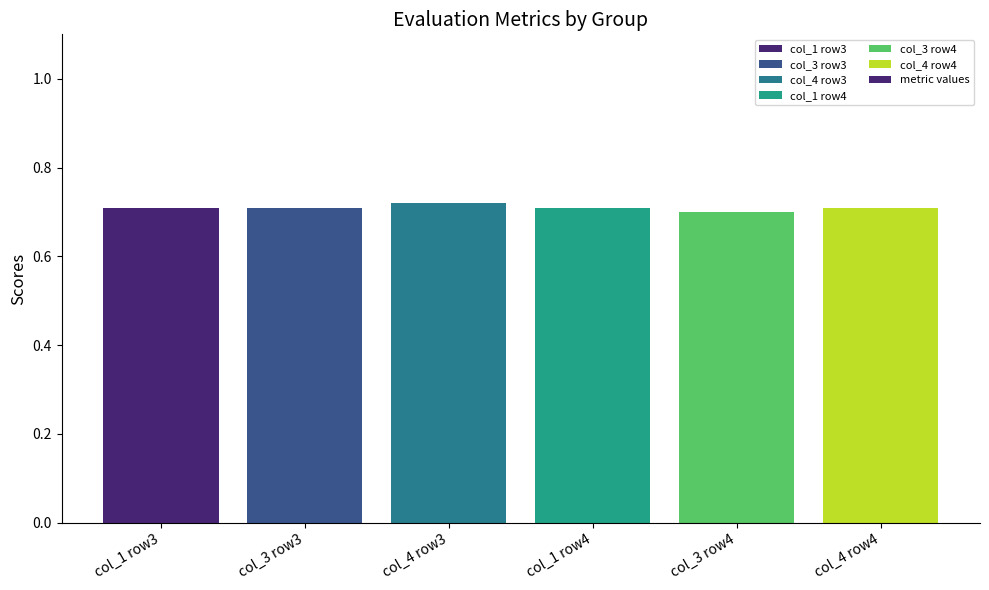

Are the bars horizontal?

No